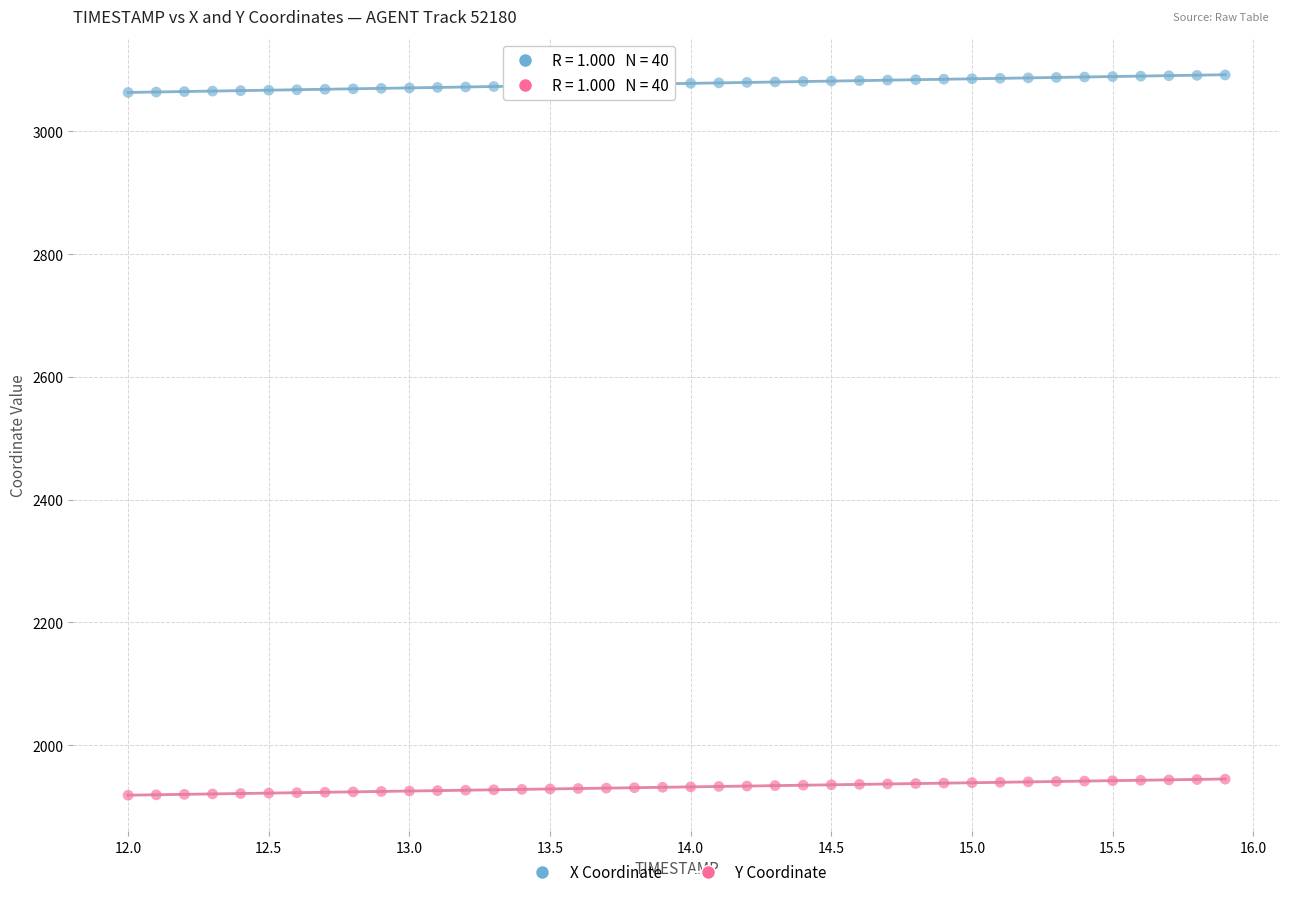

Which series contains the highest Y value?

X Coordinate